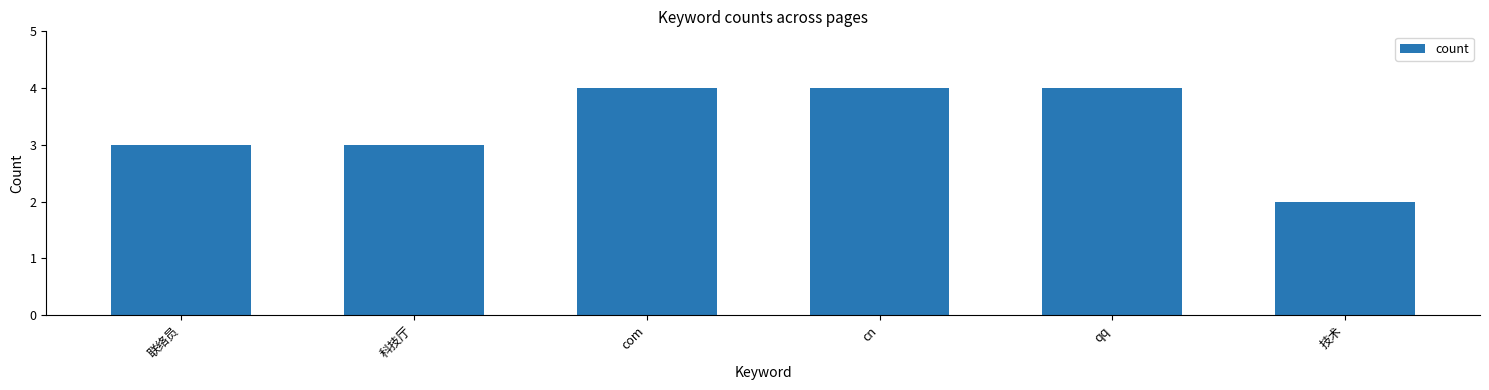

What is the smallest value displayed?

2